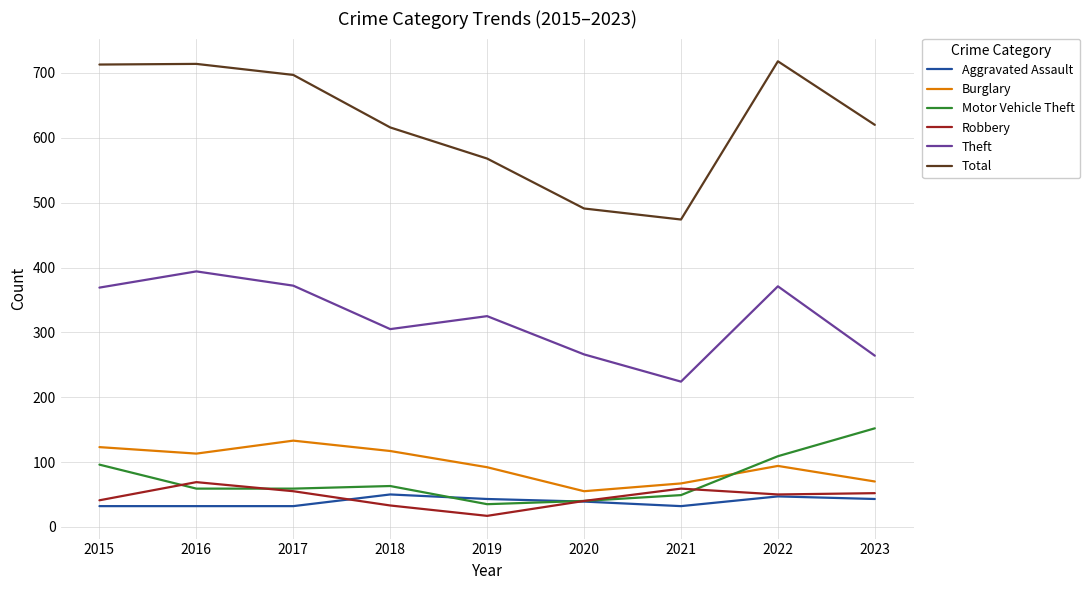

The value of Total at 2022 is 718. True or false?

True